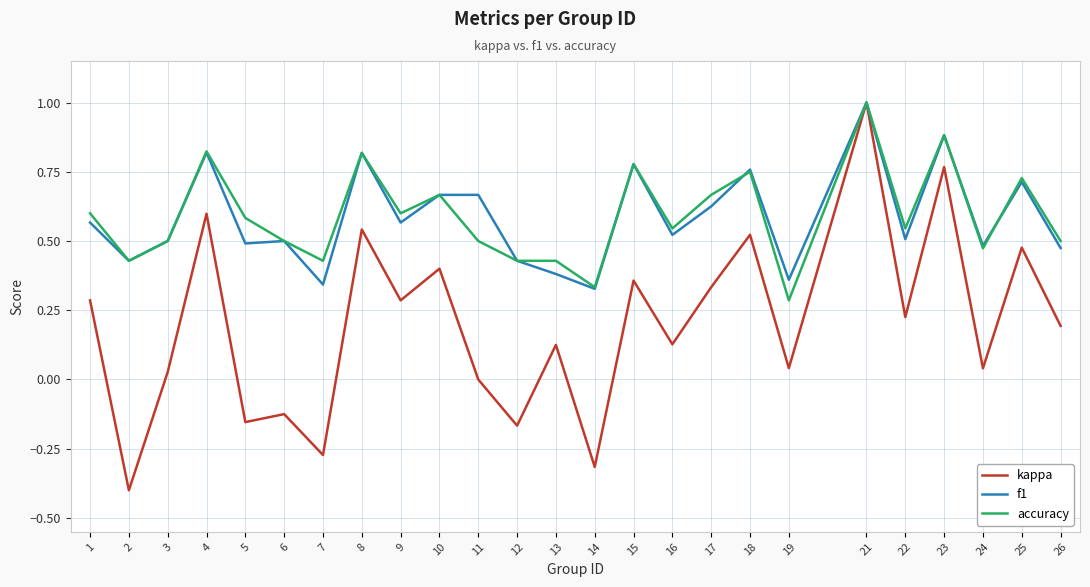

What is the total value across all series at 10?

1.7